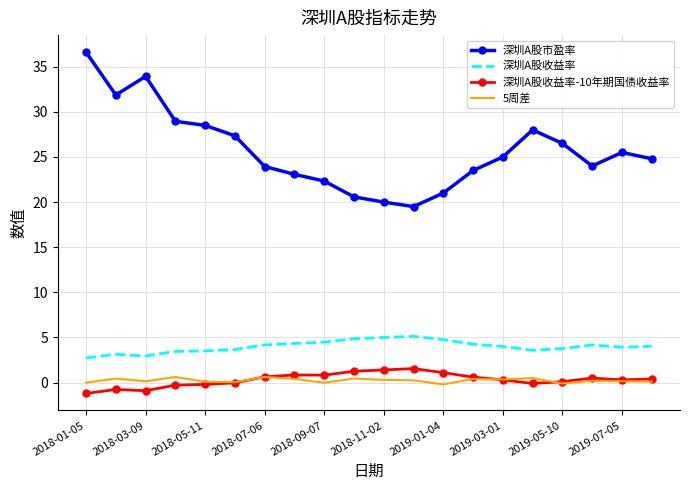

Which series has the widest spread of values?

深圳A股市盈率